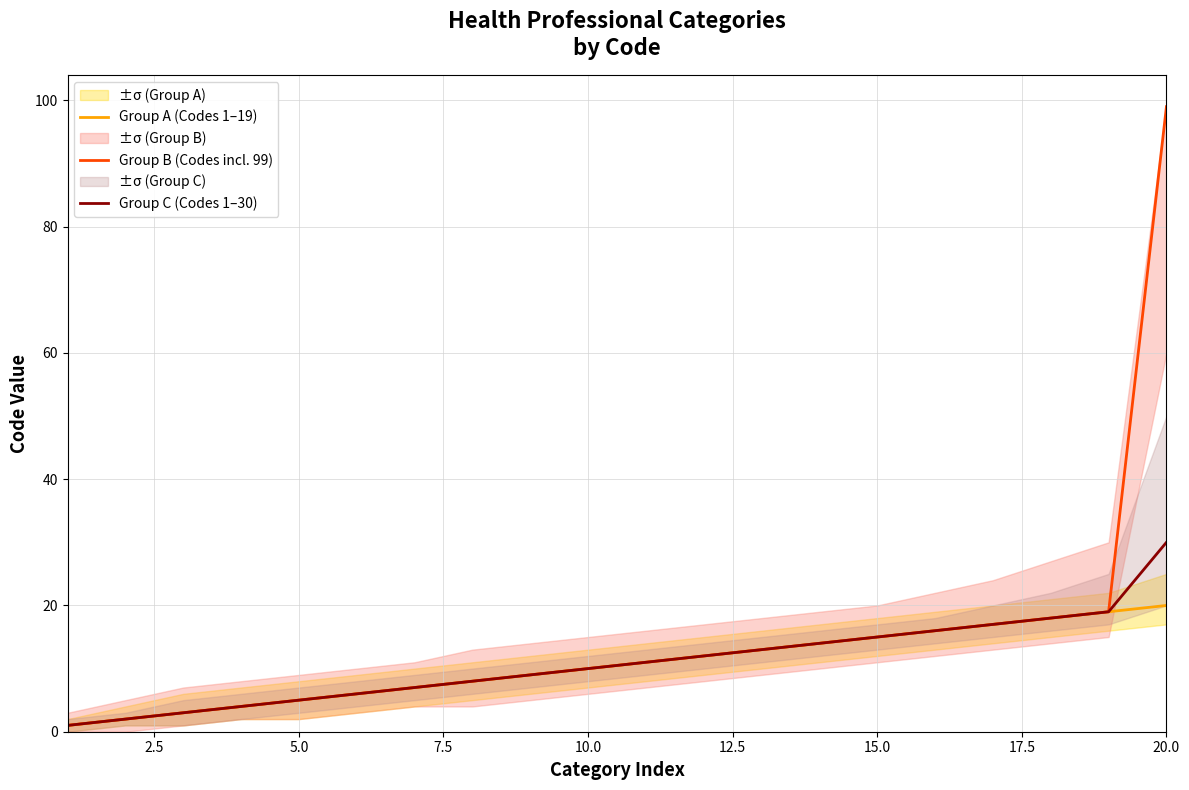

What are all the series names shown in the legend?

Group A (Codes 1–19), Group B (Codes incl. 99), Group C (Codes 1–30)